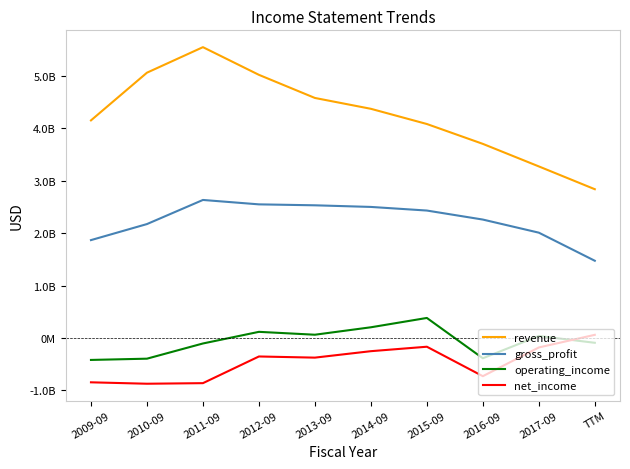

True or false: gross_profit has more than 1 points higher than both neighbors.

False